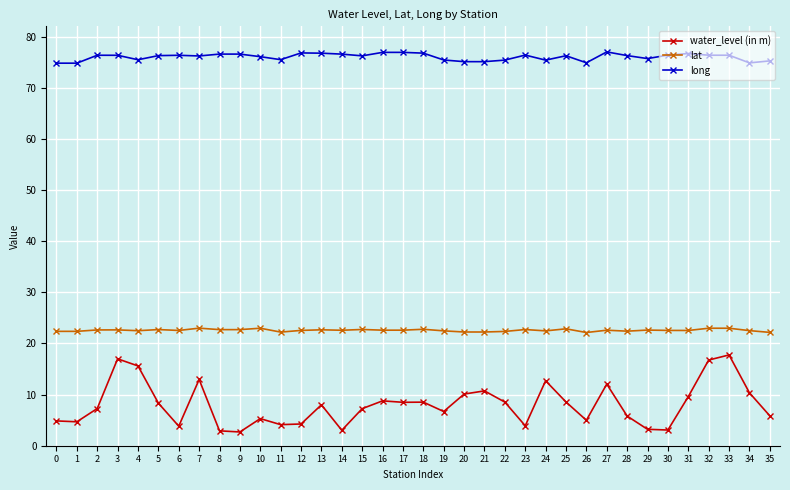

Which series has the widest spread of values?

water_level (in m)